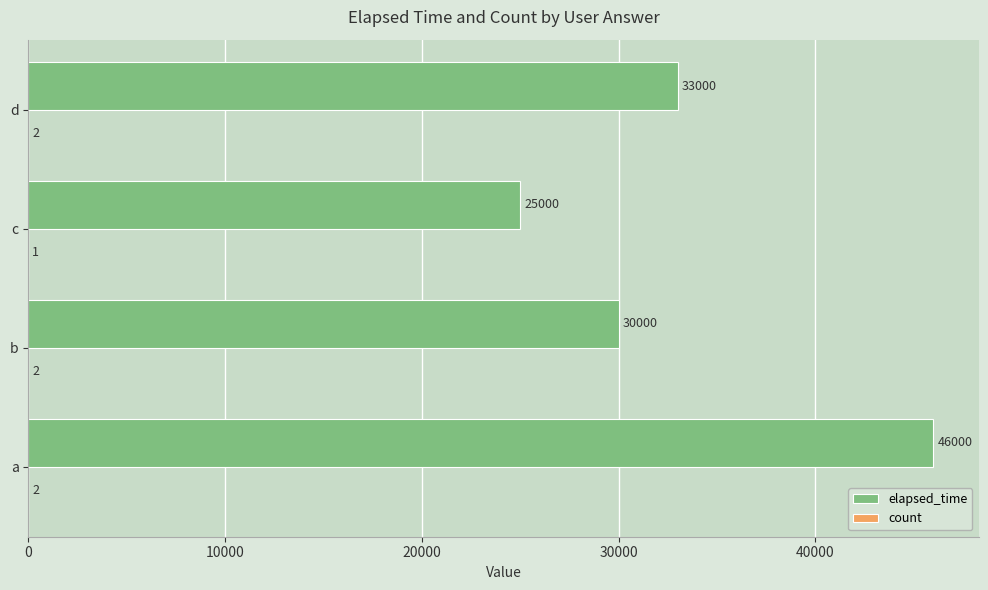

At which category is the sum across all series the highest?

a